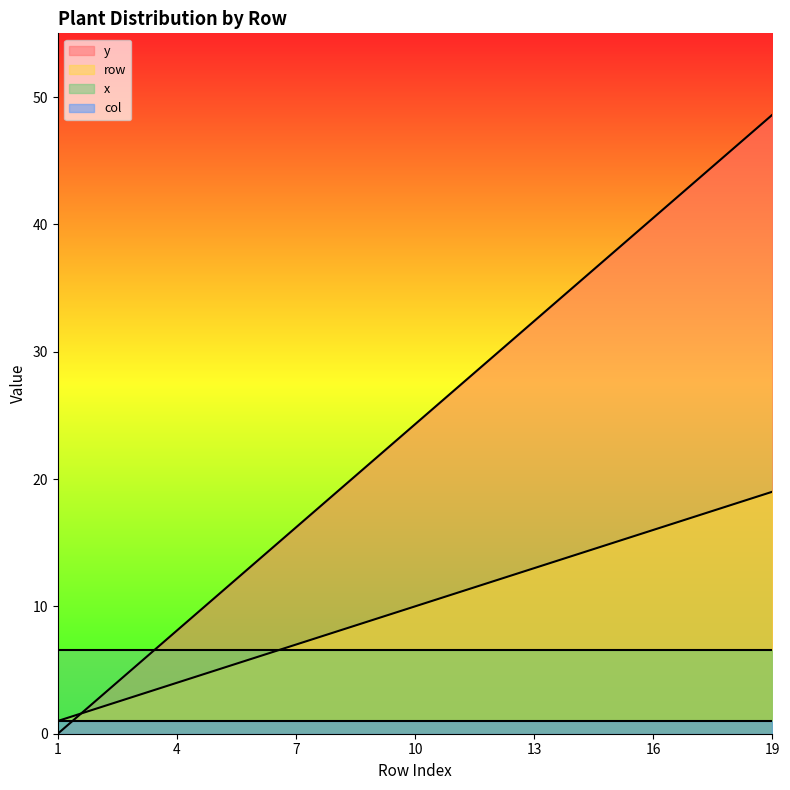

Which series has the largest range (max minus min)?

y